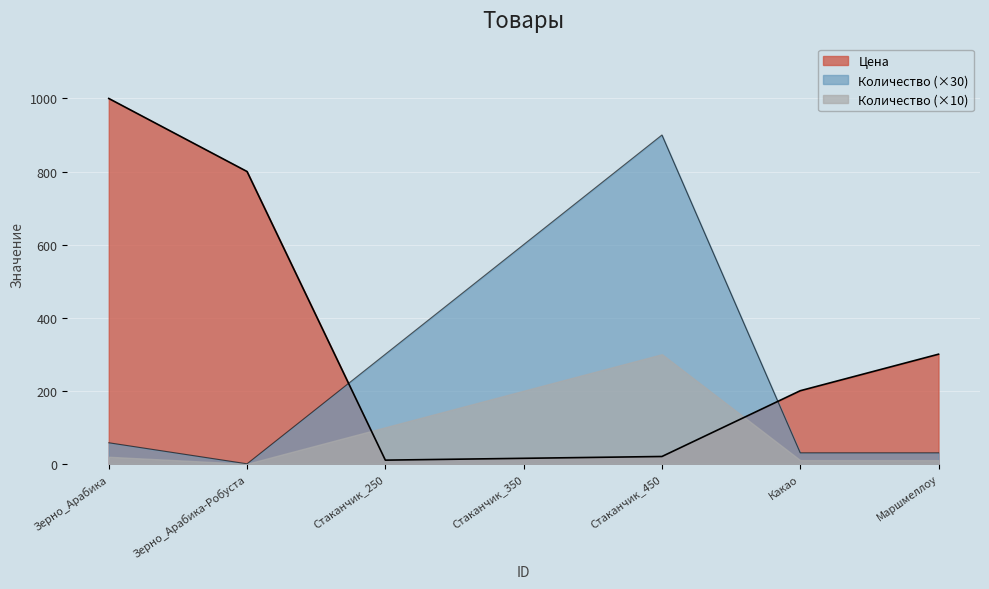

Which has a higher value, Маршмеллоу or Стаканчик_450?

Маршмеллоу